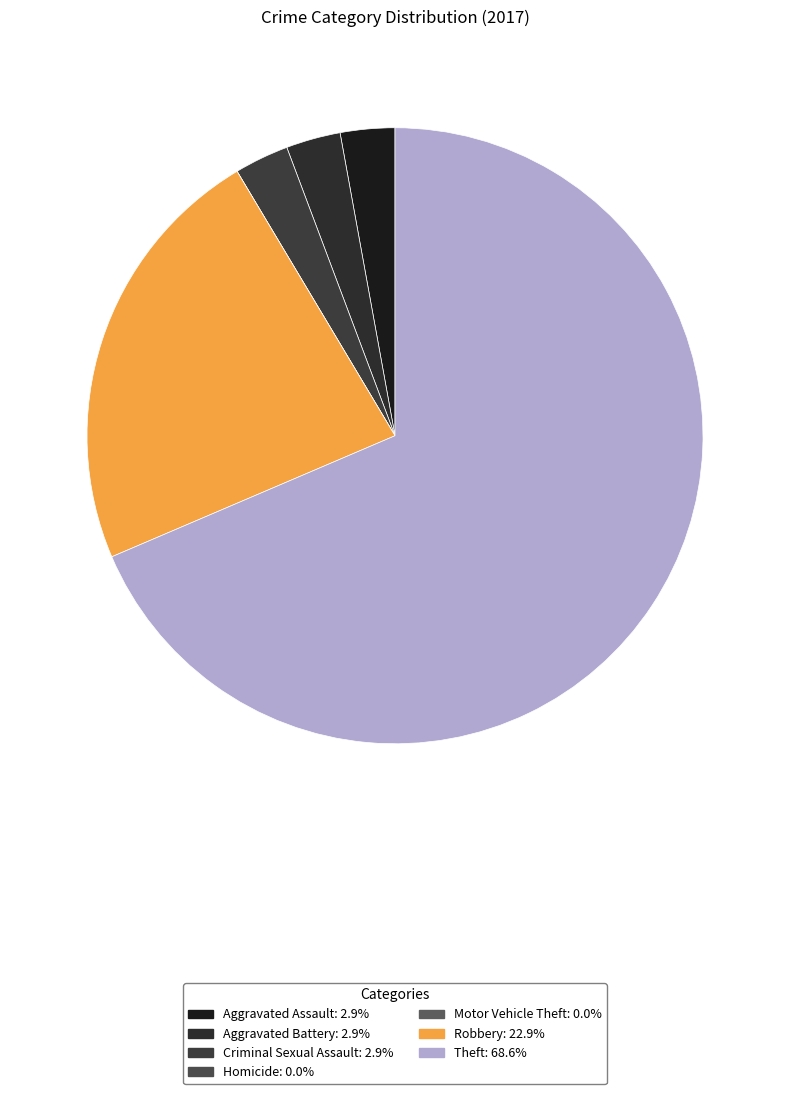

Which has a higher value, Aggravated Battery or Theft?

Theft